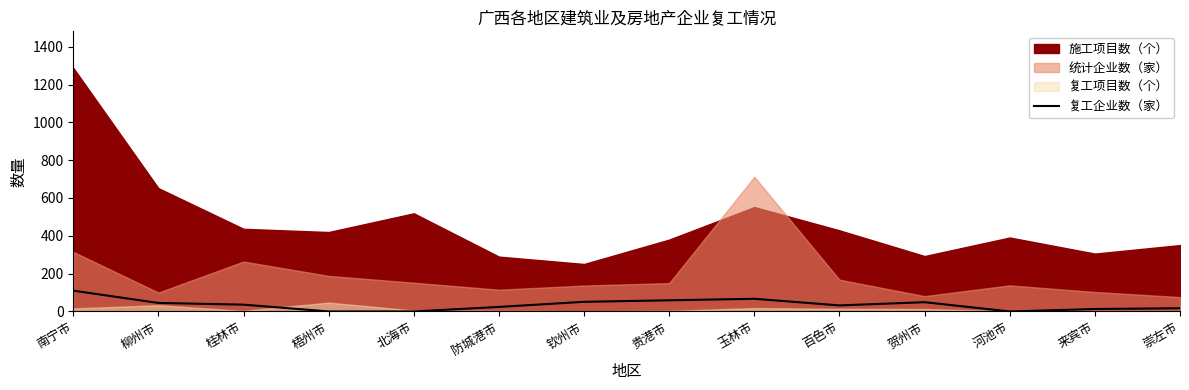

Which has a higher value, 河池市 or 柳州市?

柳州市